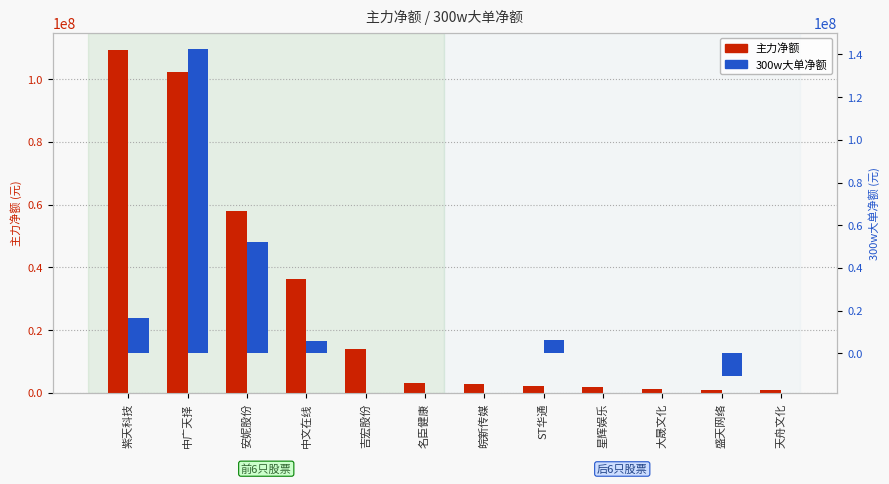

Does the chart contain stacked bars?

No